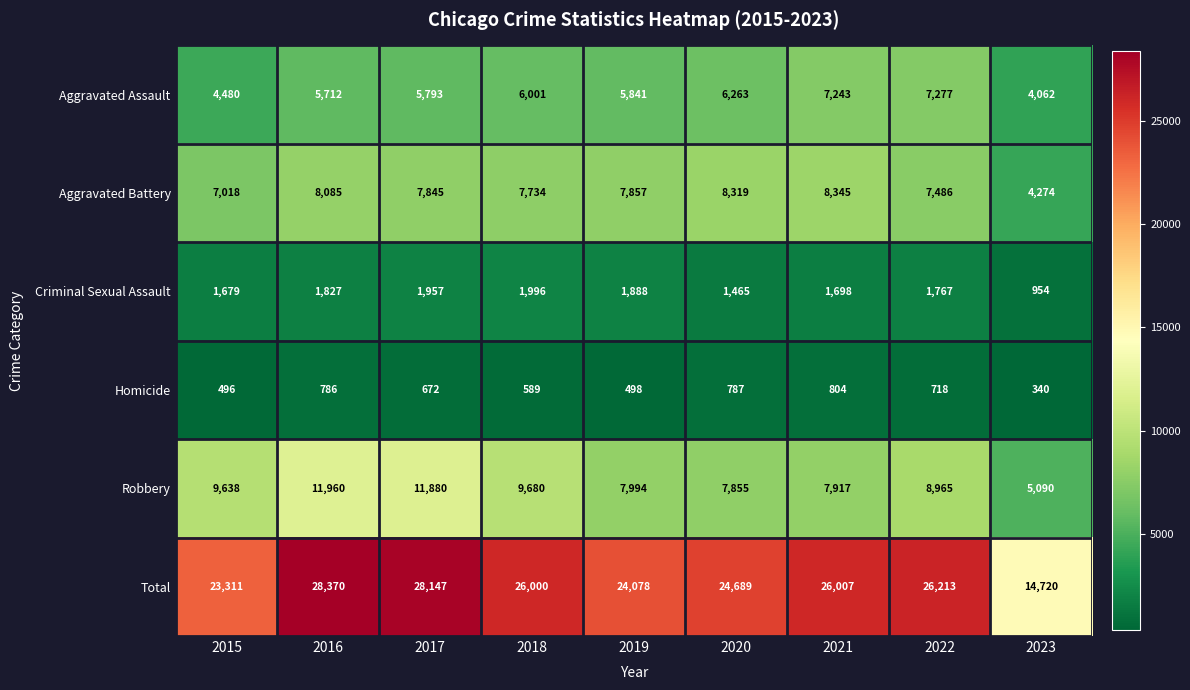

Count the number of categories in the chart.

9